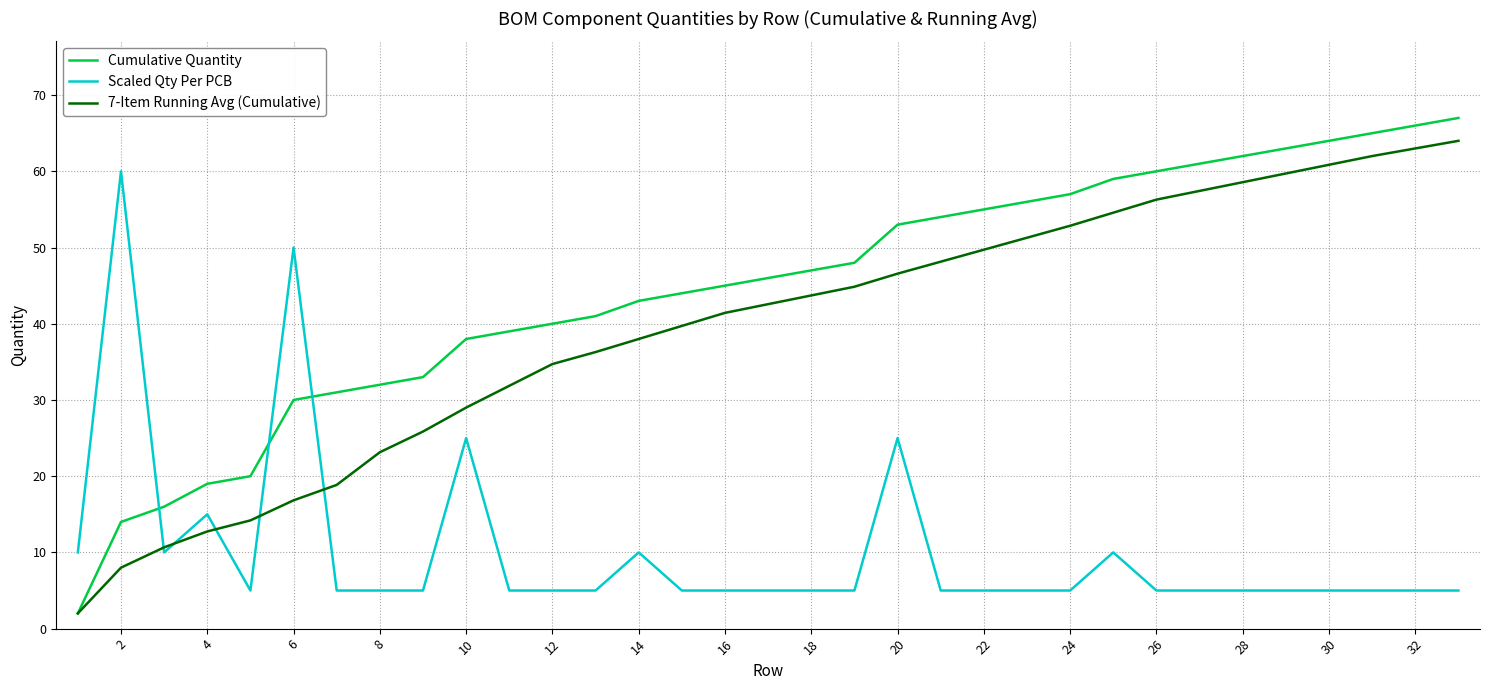

Which series has the largest range (max minus min)?

Cumulative Quantity